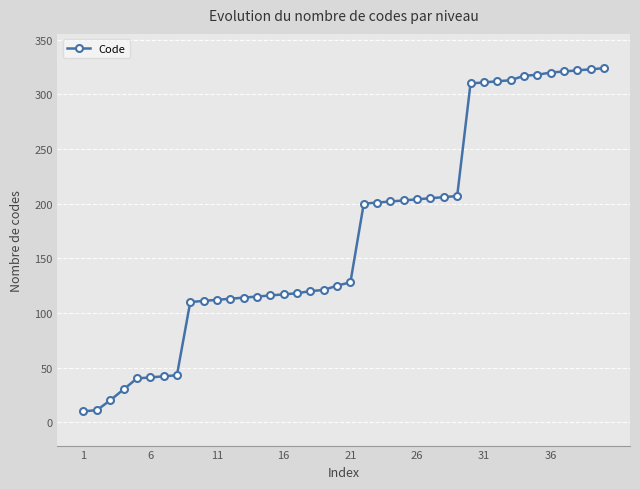

What is the minimum value shown in the chart?

10